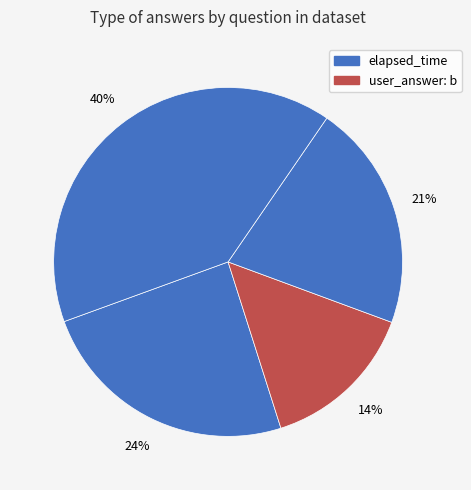

How many segments does this pie chart have?

4